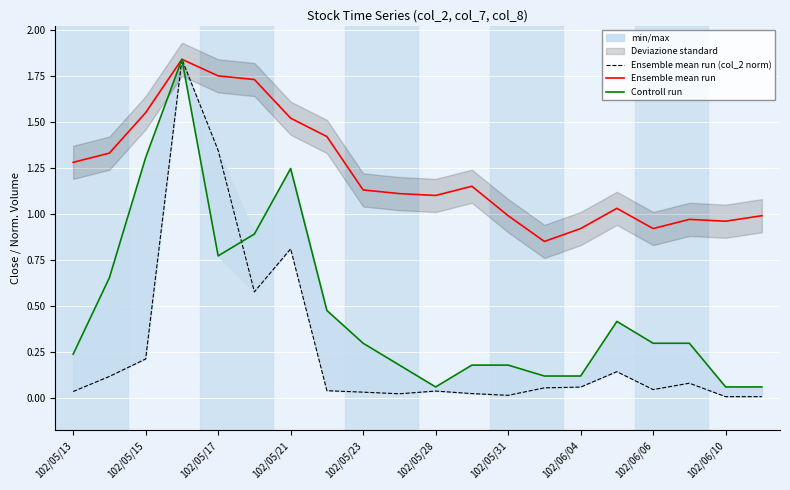

True or false: Ensemble mean run and Controll run cross at least once.

False